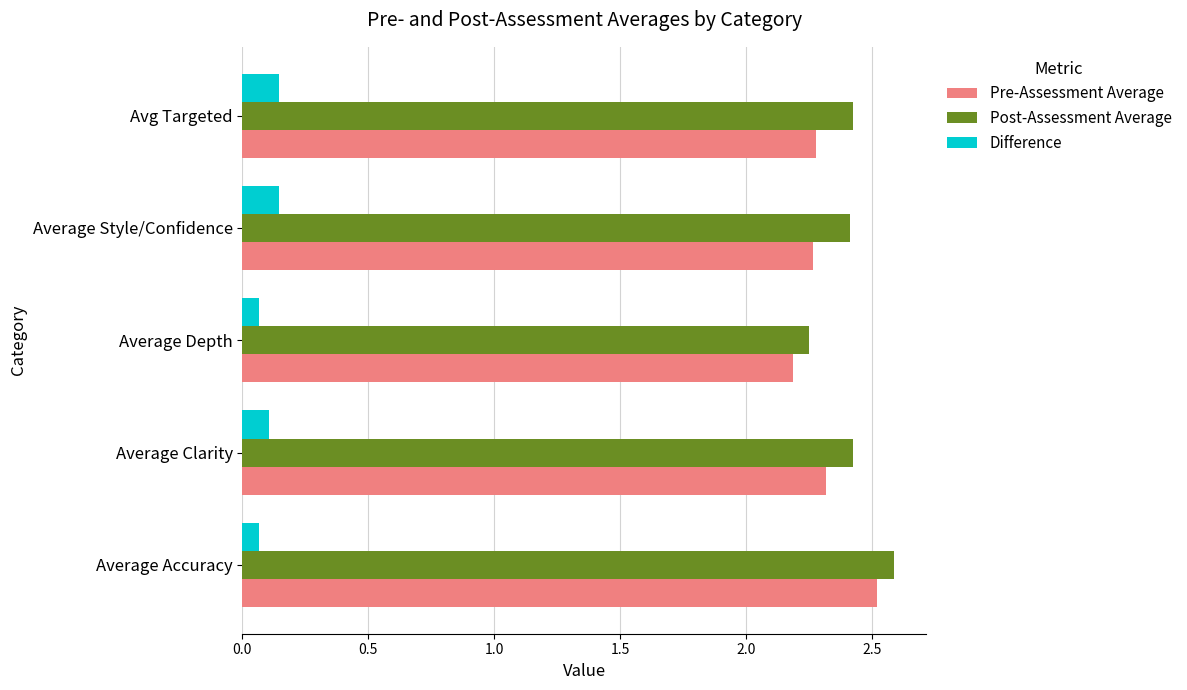

The Post-Assessment Average series shows 1.4 at Avg Targeted. True or false?

False